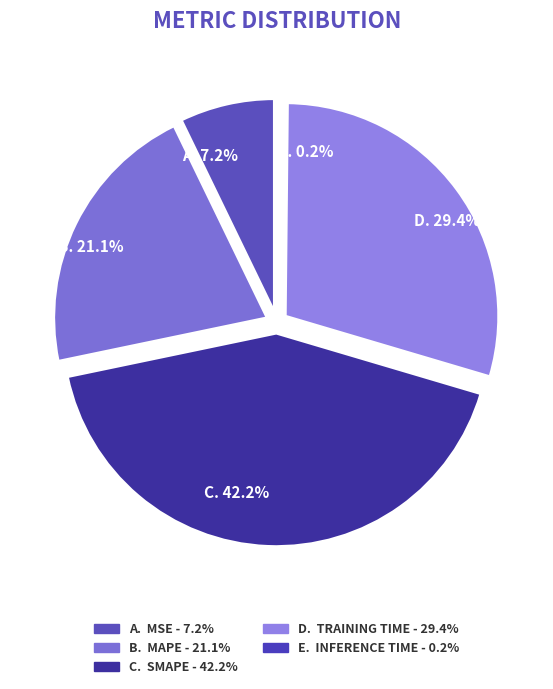

To the nearest percent, what is the difference between the largest and smallest slice percentages?

42%